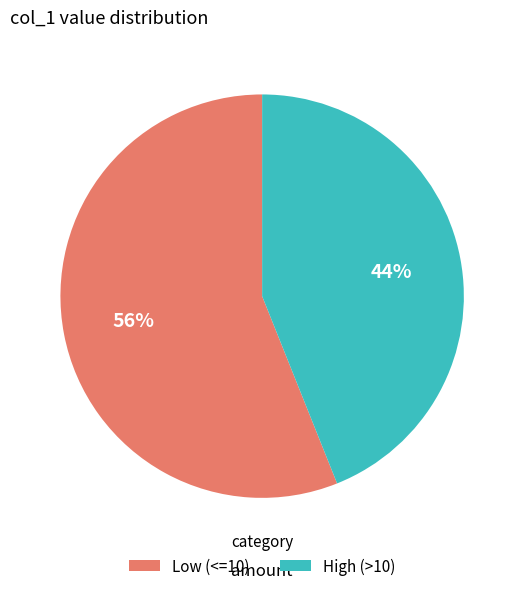

Is it true that Low (<=10) is 62% of the pie?

False